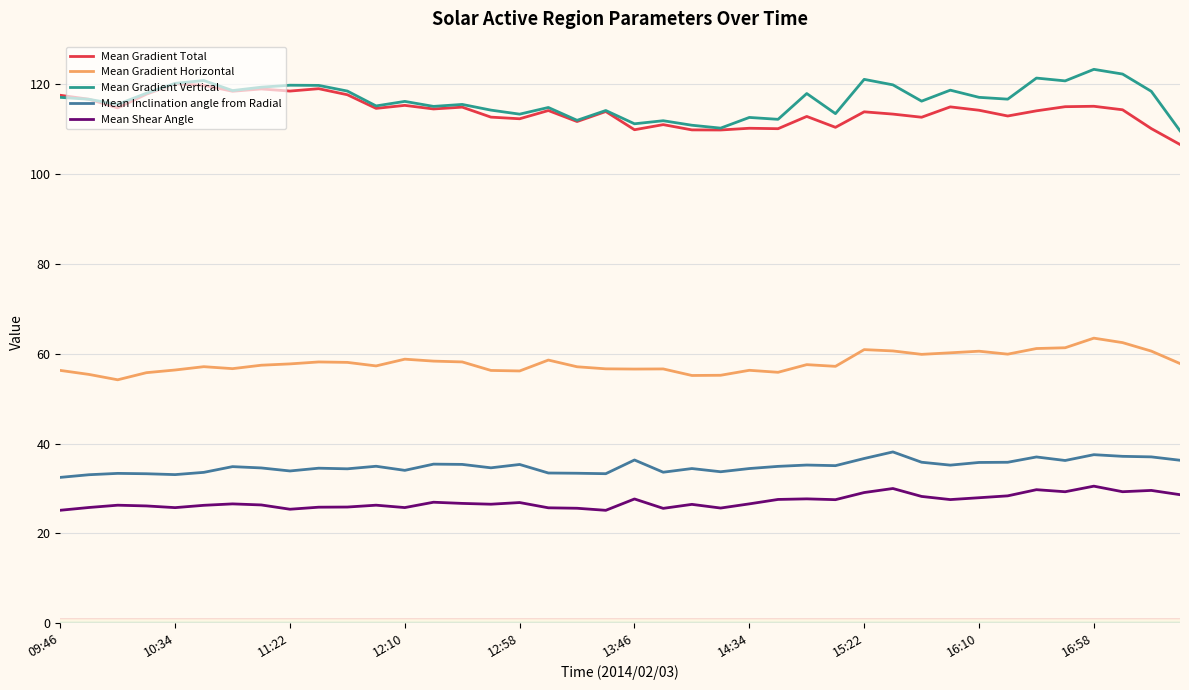

What is the greatest value displayed?

123.4